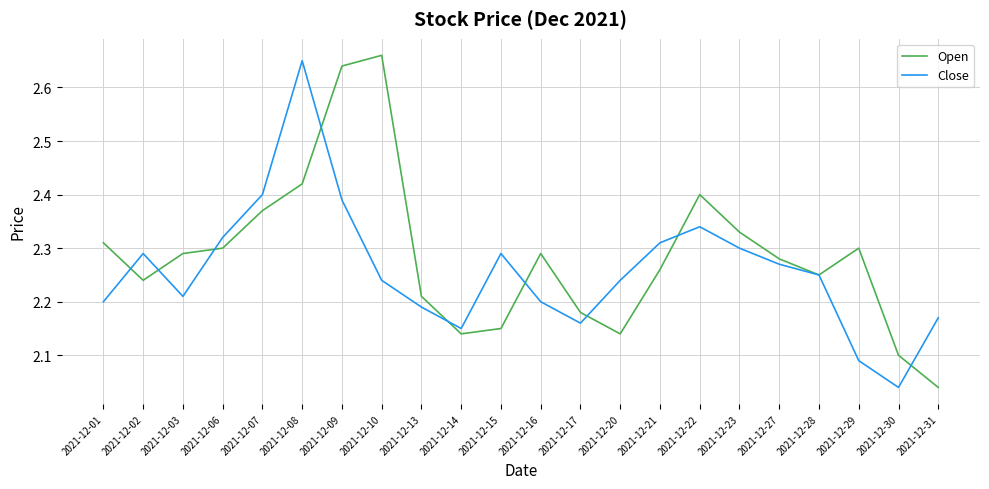

At which category is the sum across all series the highest?

2021-12-08